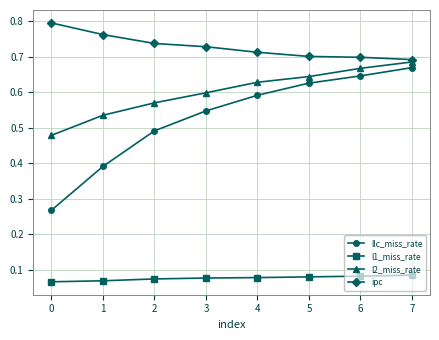

At how many categories does at least one series exceed 0?

8